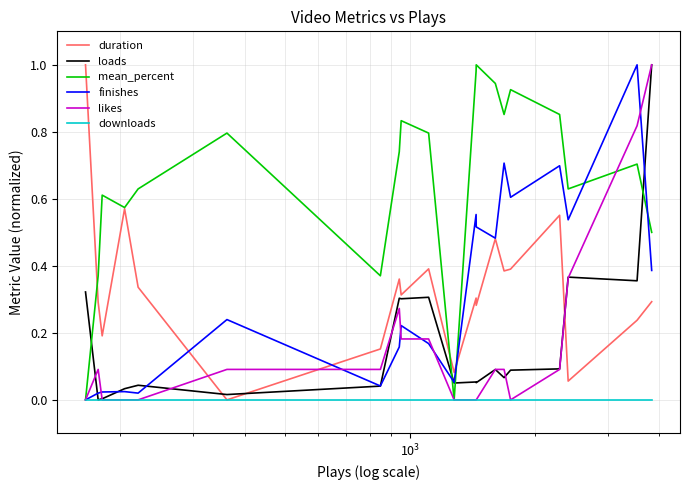

How many interior local valleys does the mean_percent series have?

5